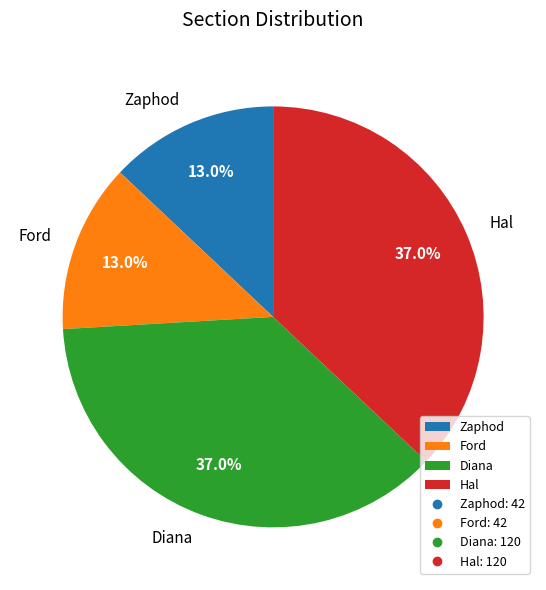

Does Ford account for over 50% of the chart?

No